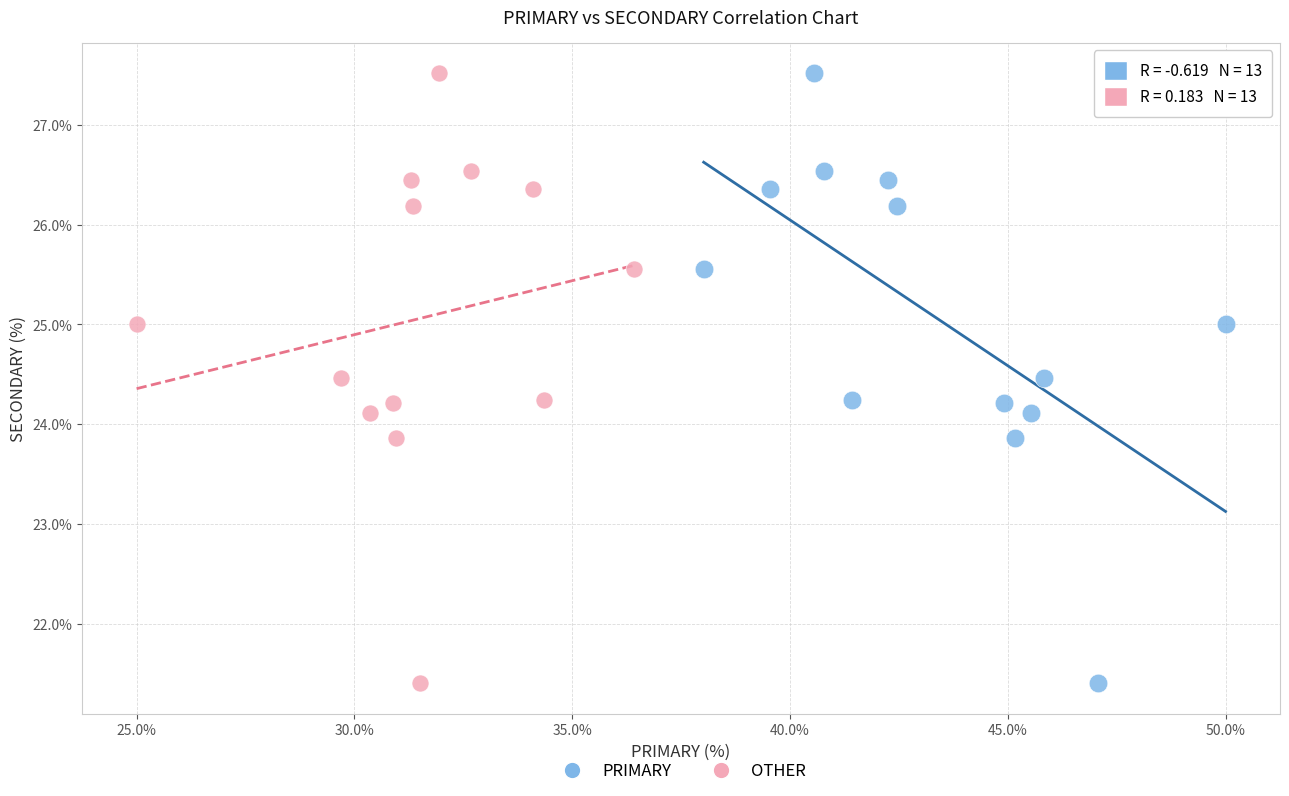

What are all the series names shown in the legend?

PRIMARY, OTHER